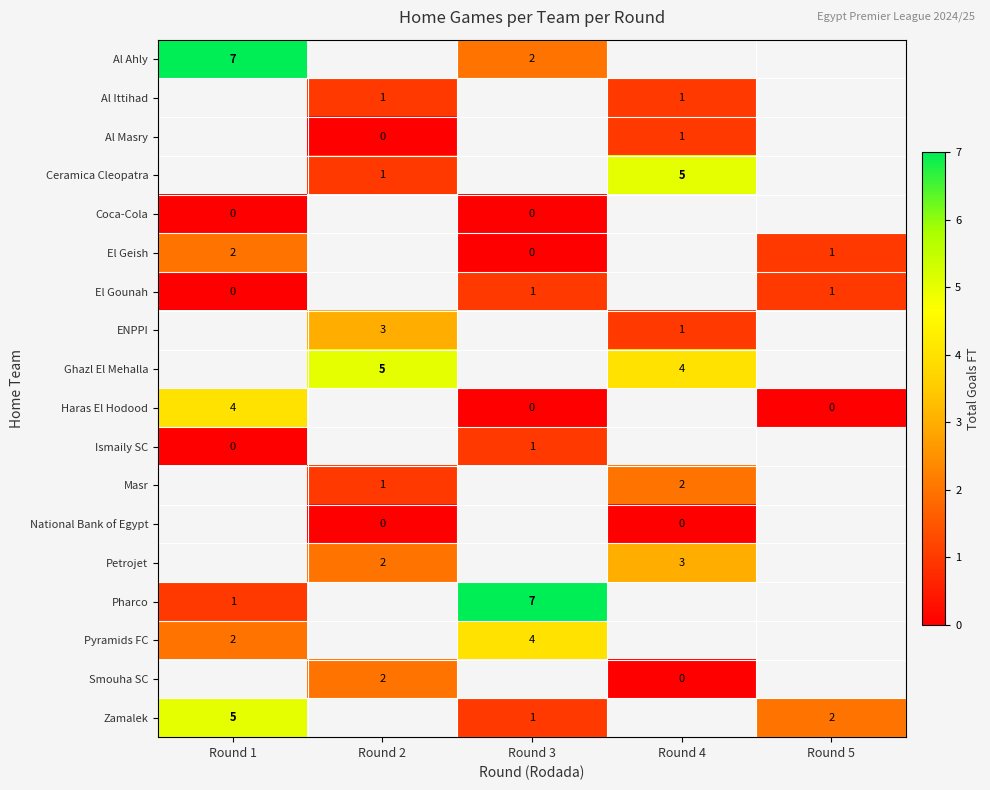

True or false: El Gounah has a value of 1 at Round 5.

True